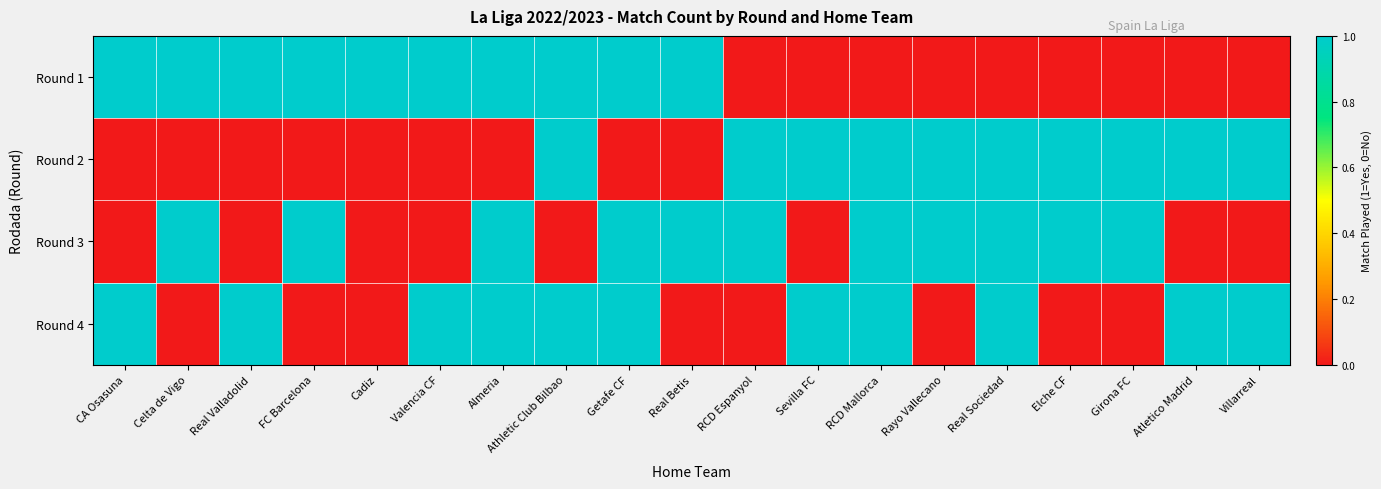

Which series has the largest total across all categories?

Round 3